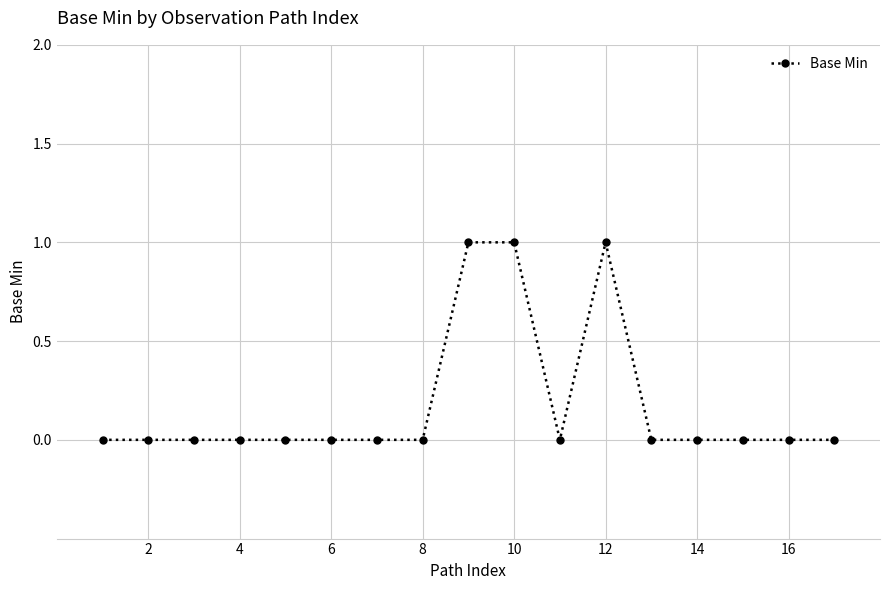

True or false: there are more than 0 points higher than both neighbors.

True